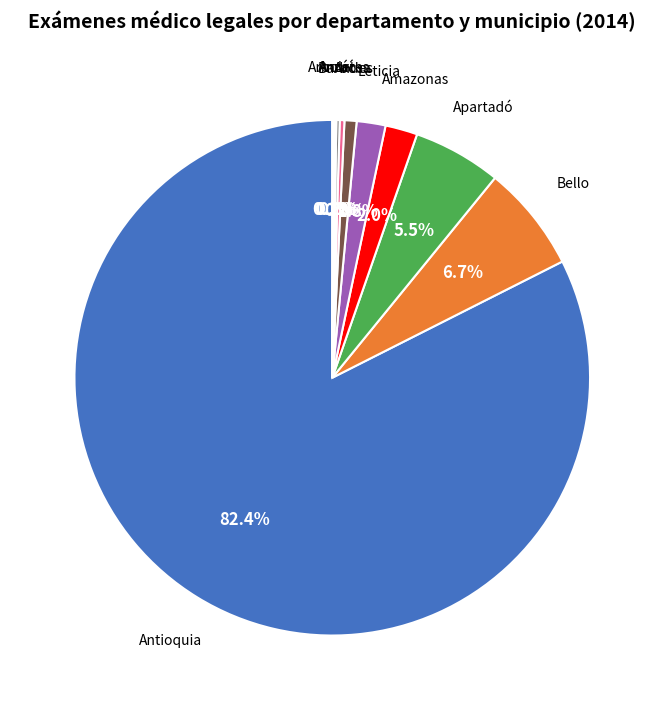

Is there a majority slice in this chart?

Yes